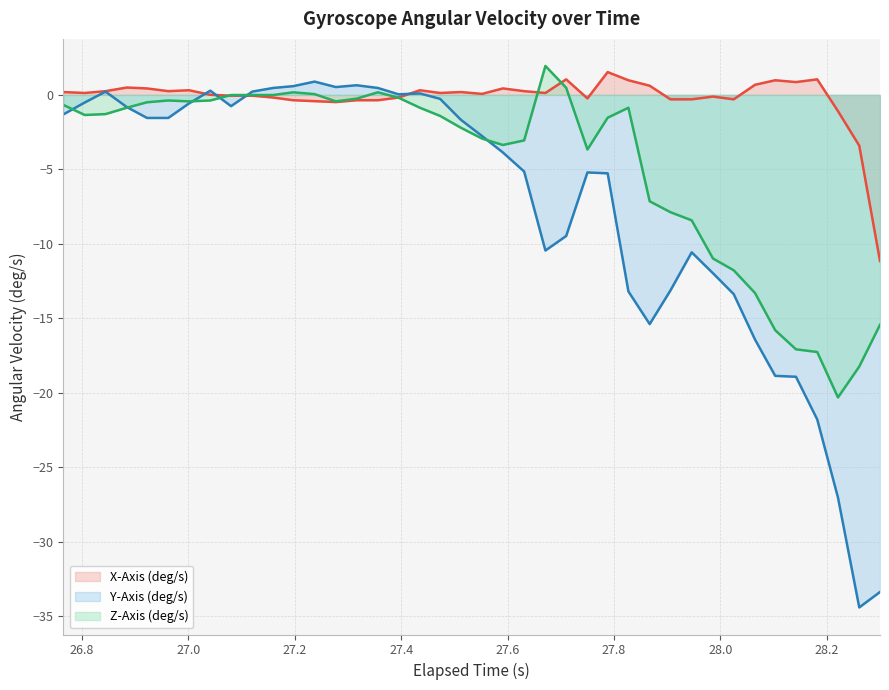

Reading right to left, what are all the values shown in this chart?

X-Axis (deg/s): -11.2	-3.4	-1.1	1.0	0.9	1.0	0.7	-0.3	-0.1	-0.3	-0.3	0.6	1.0	1.5	-0.2	1.0	0.1	0.3	0.4	0.1	0.2	0.1	0.3	-0.2	-0.4	-0.4	-0.5	-0.4	-0.4	-0.2	-0.1	-0.1	0.0	0.3	0.3	0.4	0.5	0.3	0.1	0.2
Y-Axis (deg/s): -33.4	-34.4	-27.0	-21.8	-18.9	-18.9	-16.4	-13.4	-12.0	-10.6	-13.1	-15.4	-13.2	-5.3	-5.2	-9.5	-10.4	-5.1	-3.9	-2.8	-1.7	-0.3	0.1	0.0	0.5	0.6	0.5	0.9	0.6	0.5	0.2	-0.8	0.3	-0.6	-1.5	-1.5	-0.8	0.2	-0.5	-1.3
Z-Axis (deg/s): -15.4	-18.2	-20.3	-17.3	-17.1	-15.8	-13.3	-11.8	-11.0	-8.4	-7.9	-7.1	-0.9	-1.5	-3.7	0.5	1.9	-3.1	-3.4	-2.9	-2.2	-1.4	-0.9	-0.2	0.2	-0.3	-0.4	0.1	0.2	-0.0	-0.0	-0.0	-0.4	-0.4	-0.4	-0.5	-0.9	-1.3	-1.3	-0.7